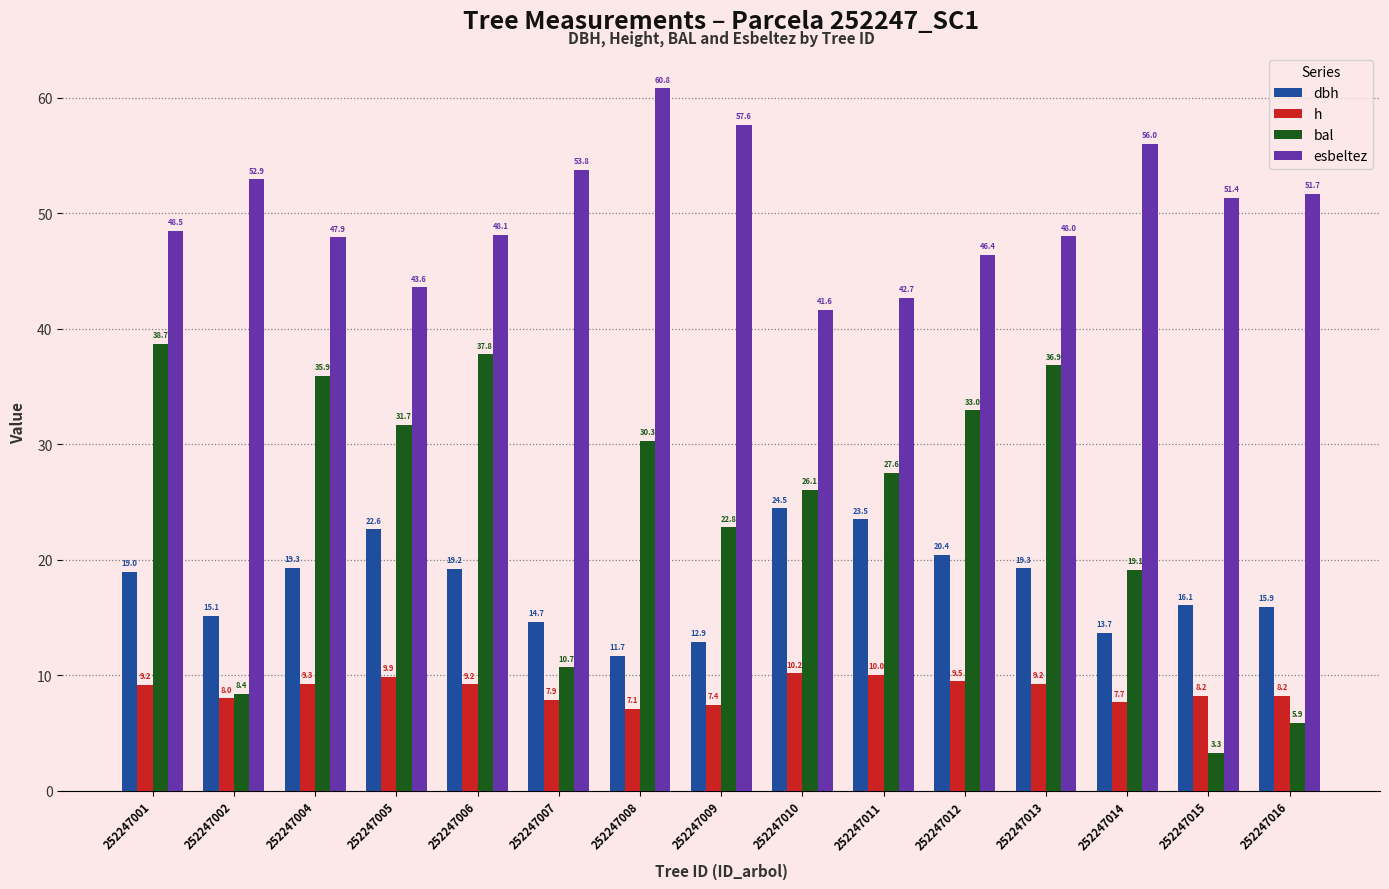

Is it true that bal equals 30.3 at 252247008?

True